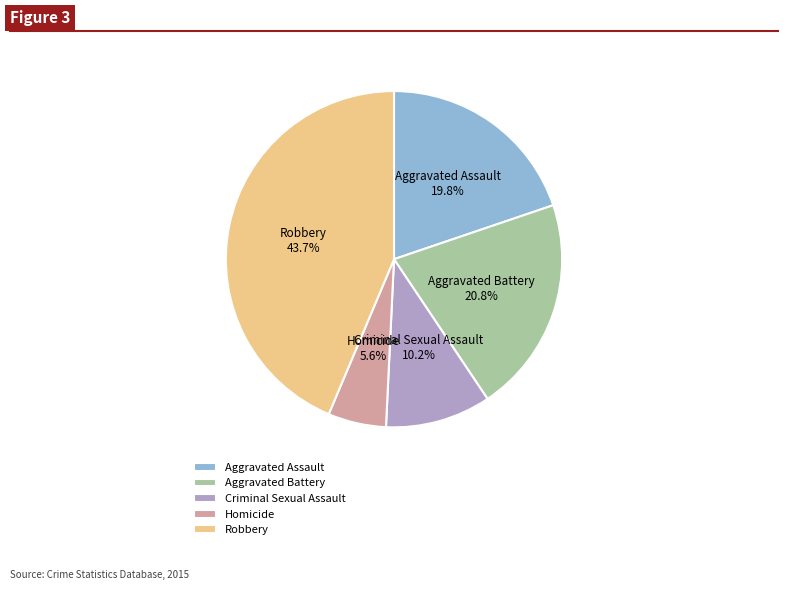

Is Robbery the majority of the pie?

No